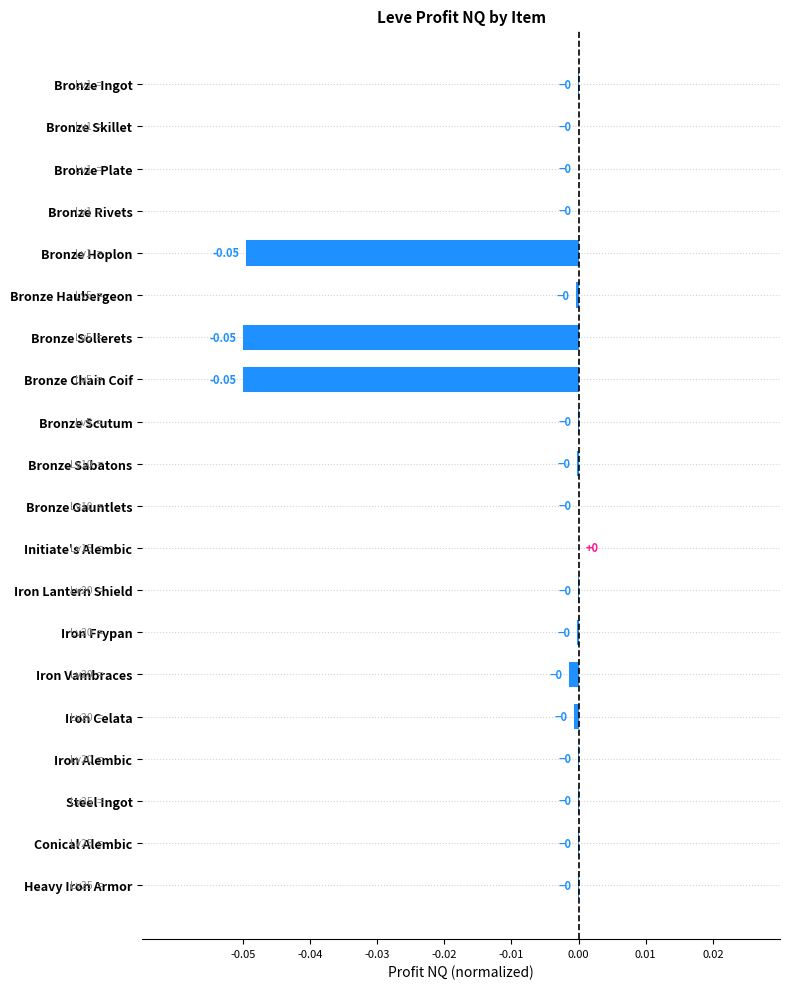

How many categories are shown in the chart?

20